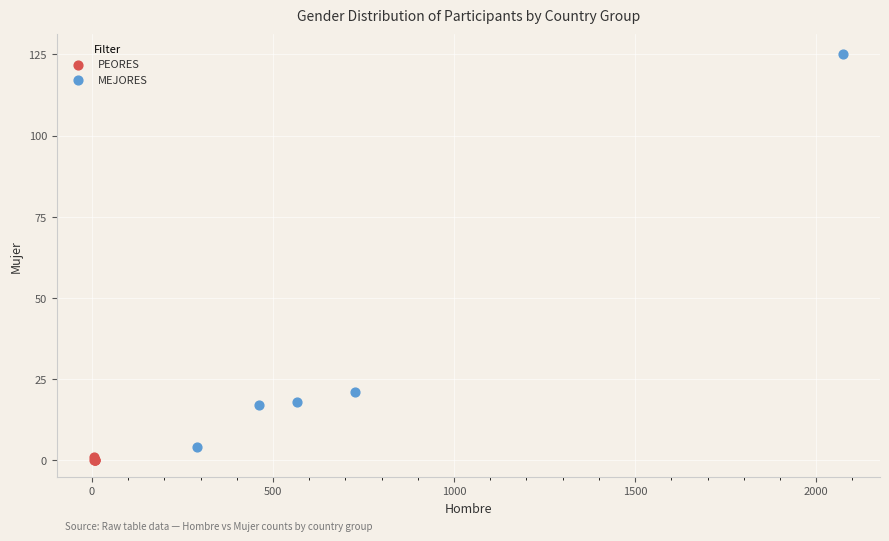

Which series contains the lowest Y value?

PEORES